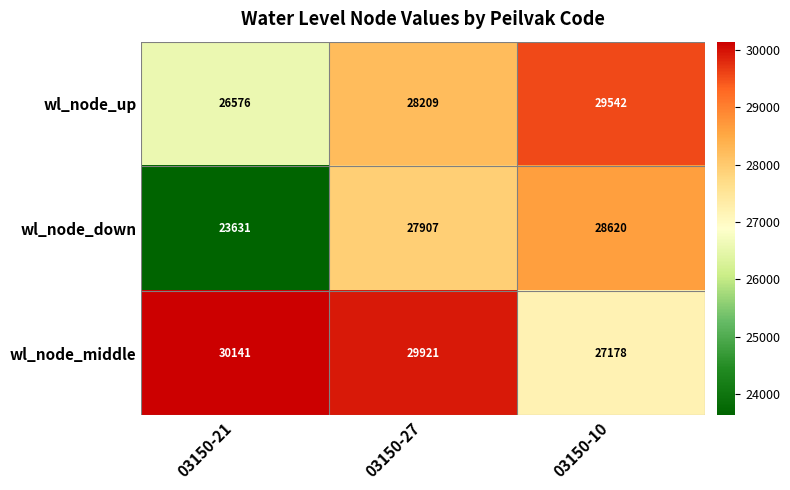

What is the difference between the wl_node_middle values at 03150-27 and 03150-21?

220